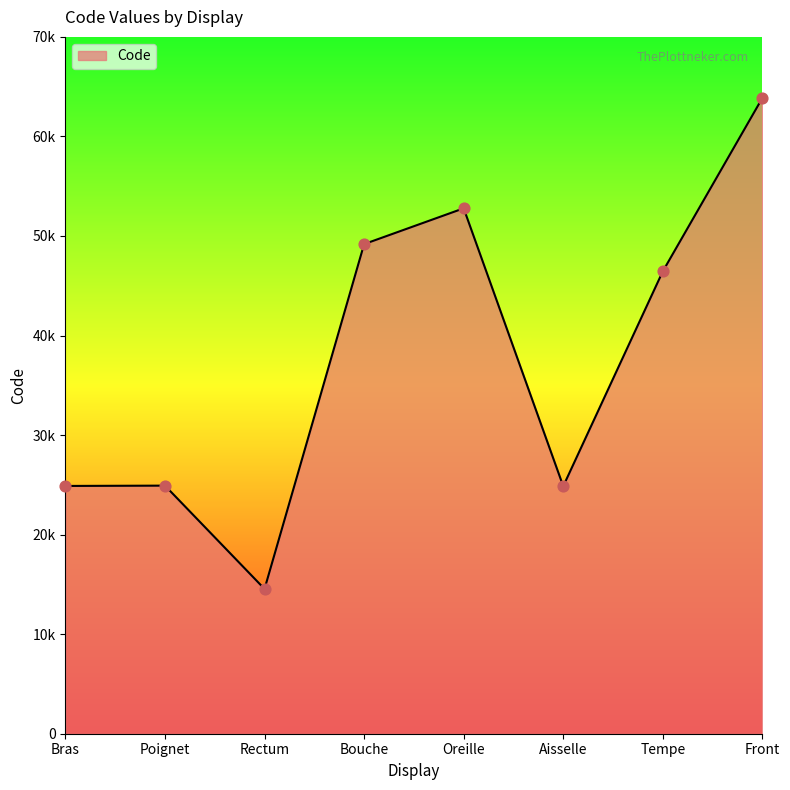

Between Front and Poignet, which is larger?

Front